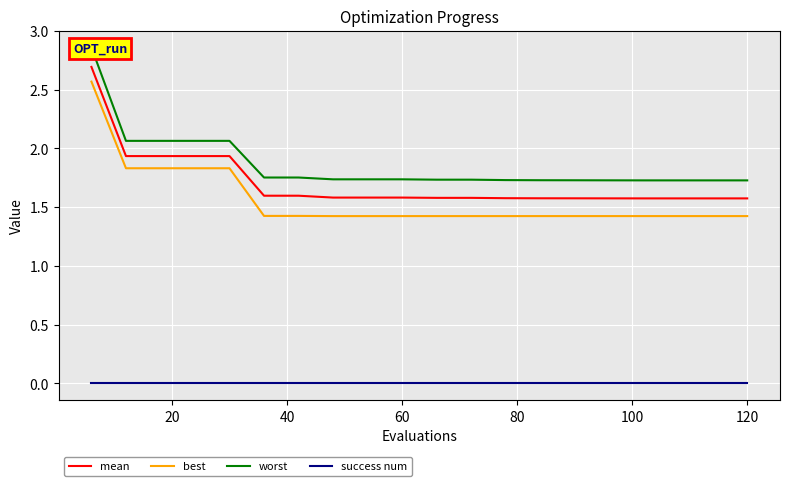

True or false: mean and best cross at least once.

False